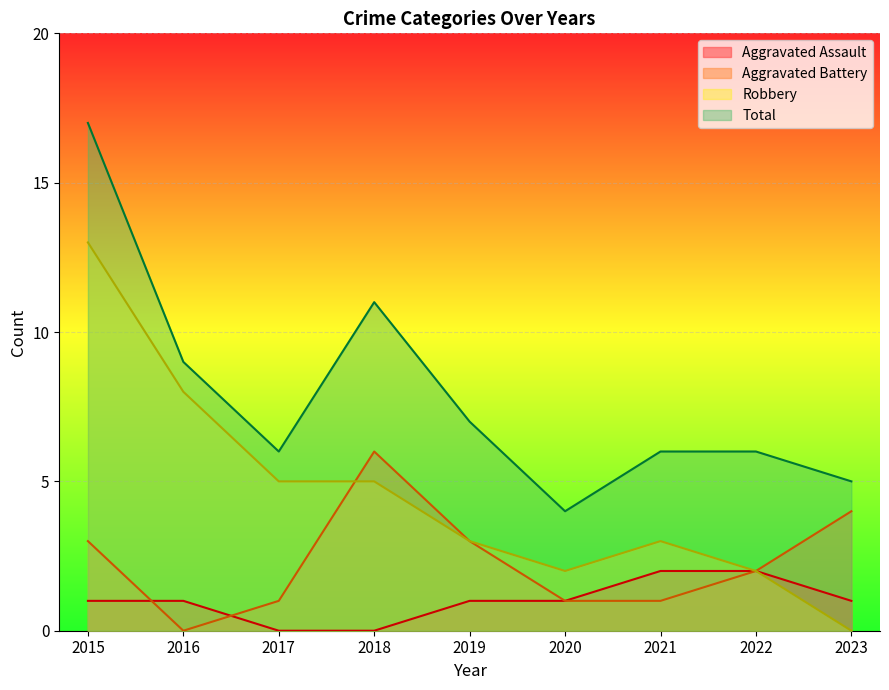

What are all the series names shown in the legend?

Aggravated Assault, Aggravated Battery, Robbery, Total